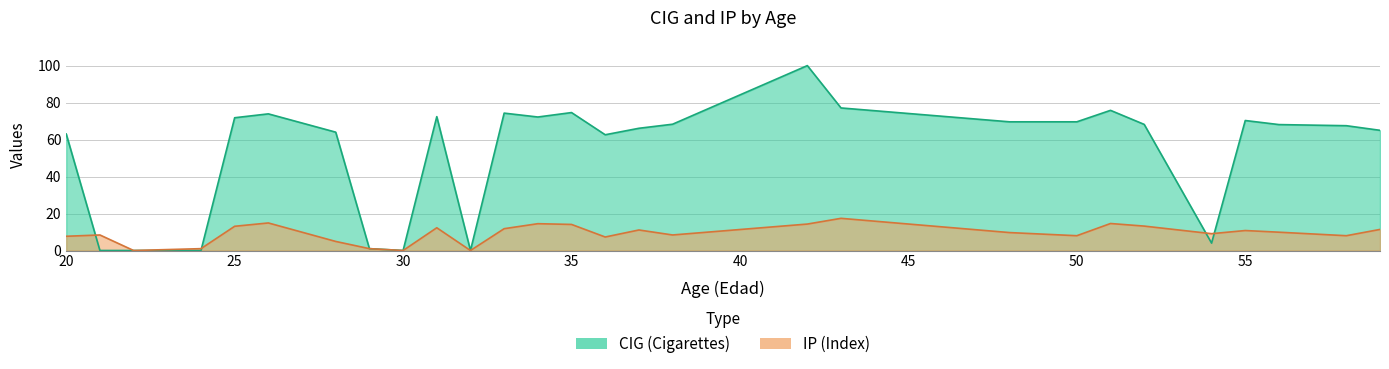

At which label is CIG closest to 50?

36